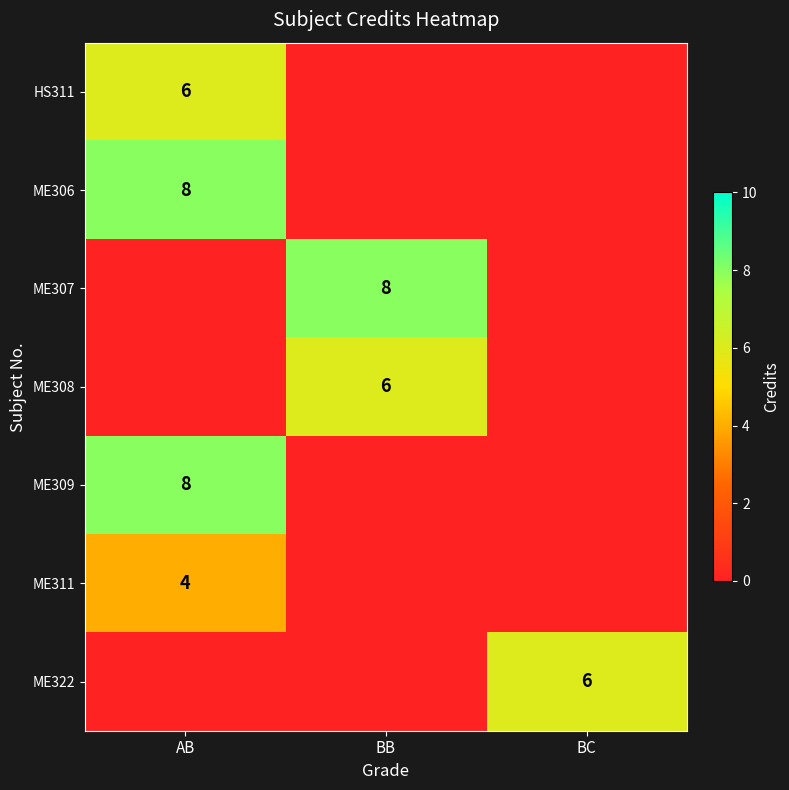

The ME309 series shows 8 at AB. True or false?

True